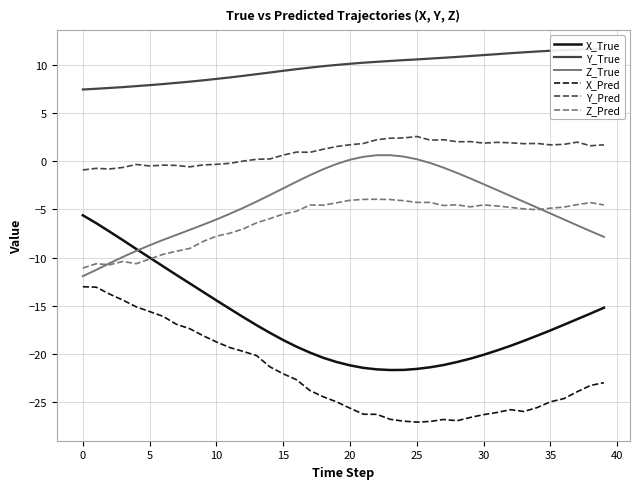

At 26, list the series in order from smallest to largest.

X_Pred, X_True, Z_Pred, Z_True, Y_Pred, Y_True